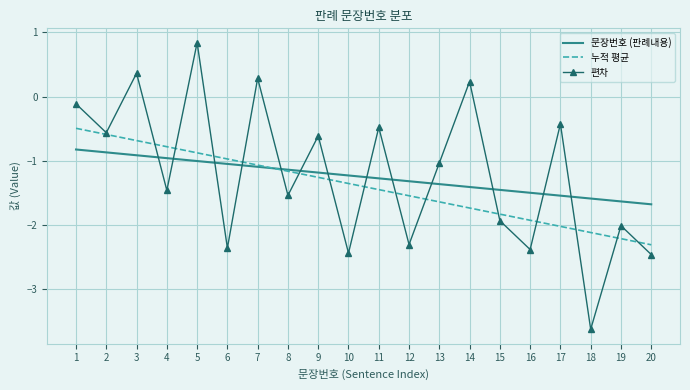

List the series in order of their overall mean, highest first.

편차, 문장번호 (판례내용), 누적 평균